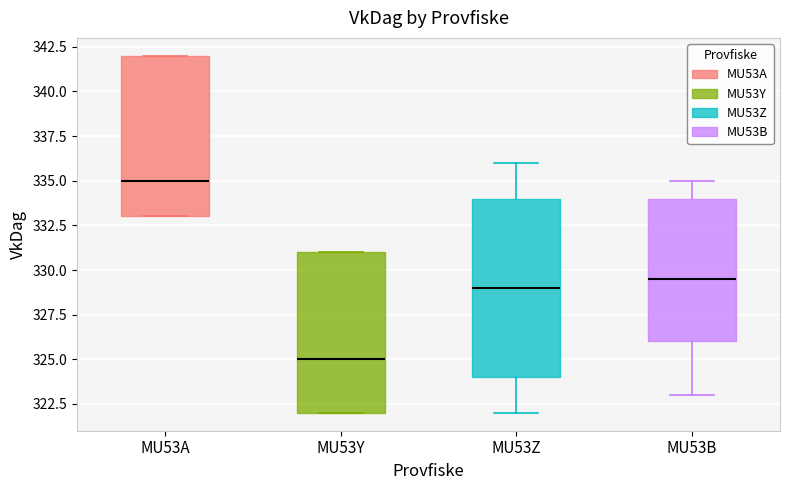

Reading left to right, transcribe this box plot: for each box, give where its median line is, the range the box spans, and where its two whiskers end, as read against the y-axis. The values are not printed on the chart, so give them approximately, as read against the axis.

MU53A: median 335.0, box 333.0 to 342.0, whiskers 333.0 to 342.0
MU53Y: median 325.0, box 322.0 to 331.0, whiskers 322.0 to 331.0
MU53Z: median 329.0, box 324.0 to 334.0, whiskers 322.0 to 336.0
MU53B: median 329.5, box 326.0 to 334.0, whiskers 323.0 to 335.0